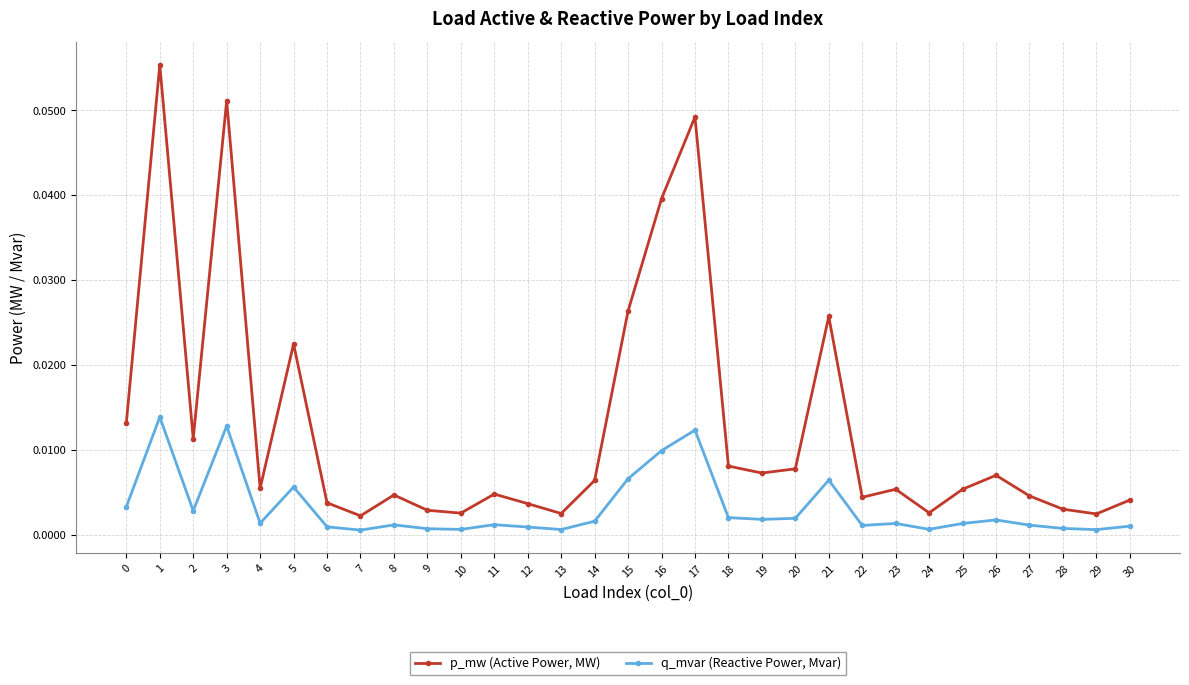

True or false: p_mw (Active Power, MW) has a value of 0.0 at 2.

True